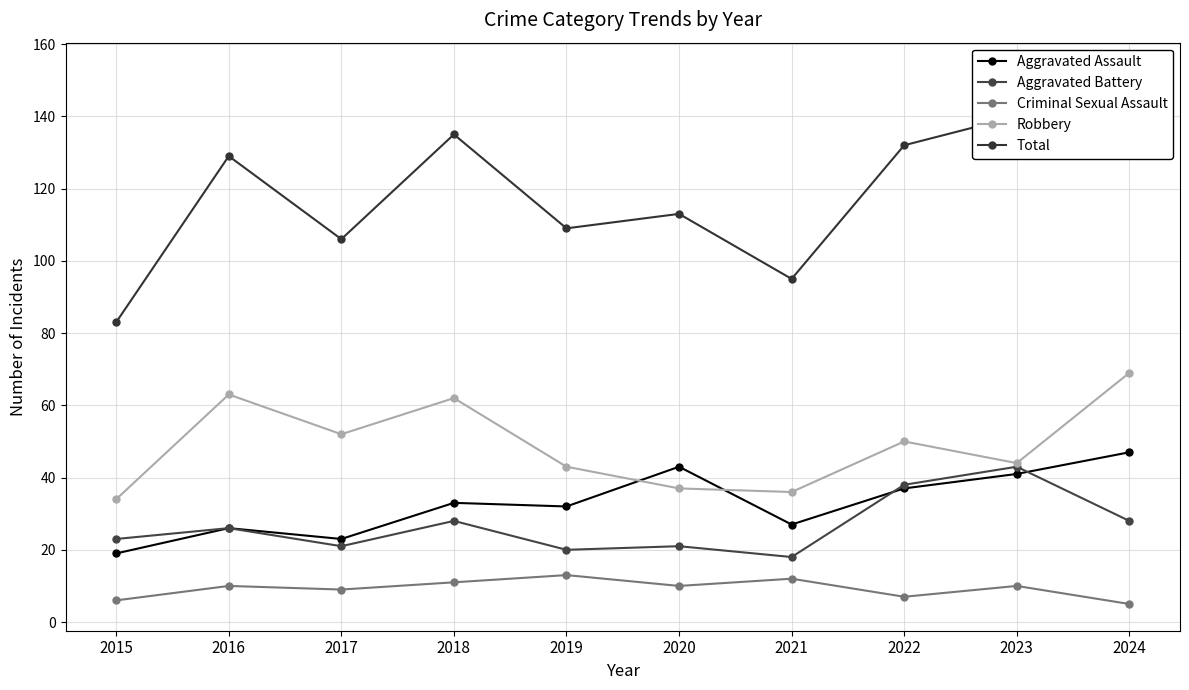

What is the difference between the second highest and minimum values in the Criminal Sexual Assault series?

7